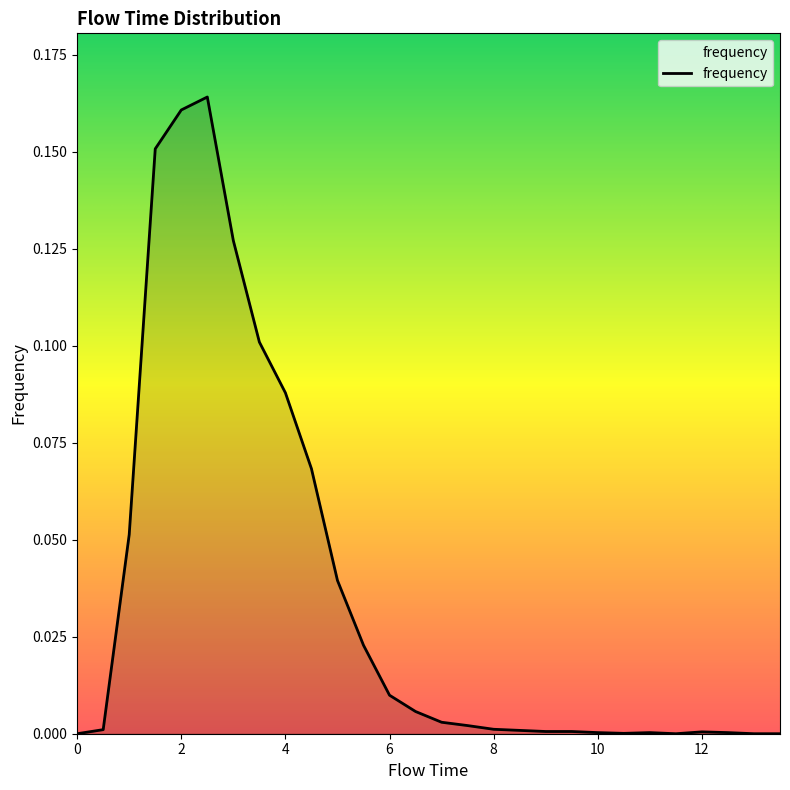

Reading left to right, what are all the values shown in this chart?

0.0=0.0	0.5=0.0	1.0=0.1	1.5=0.2	2.0=0.2	2.5=0.2	3.0=0.1	3.5=0.1	4.0=0.1	4.5=0.1	5.0=0.0	5.5=0.0	6.0=0.0	6.5=0.0	7.0=0.0	7.5=0.0	8.0=0.0	8.5=0.0	9.0=0.0	9.5=0.0	10.0=0.0	10.5=0.0	11.0=0.0	11.5=0.0	12.0=0.0	12.5=0.0	13.0=0.0	13.5=0.0